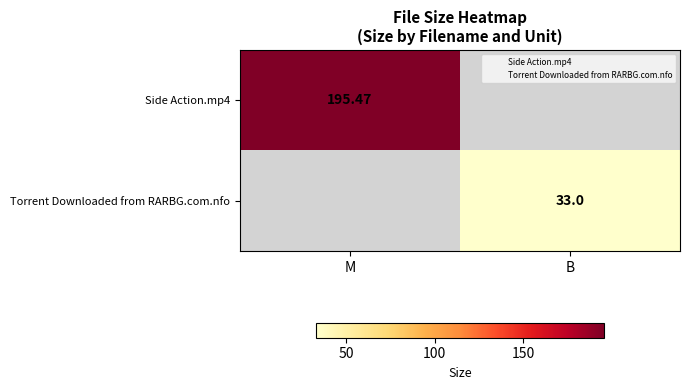

Read the Torrent Downloaded from RARBG.com.nfo value at B.

33.0